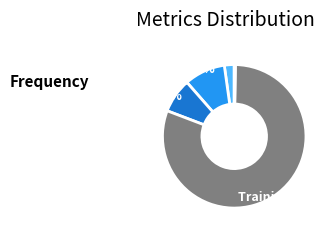

What percentage is NOT represented by Training Time?

19.5%